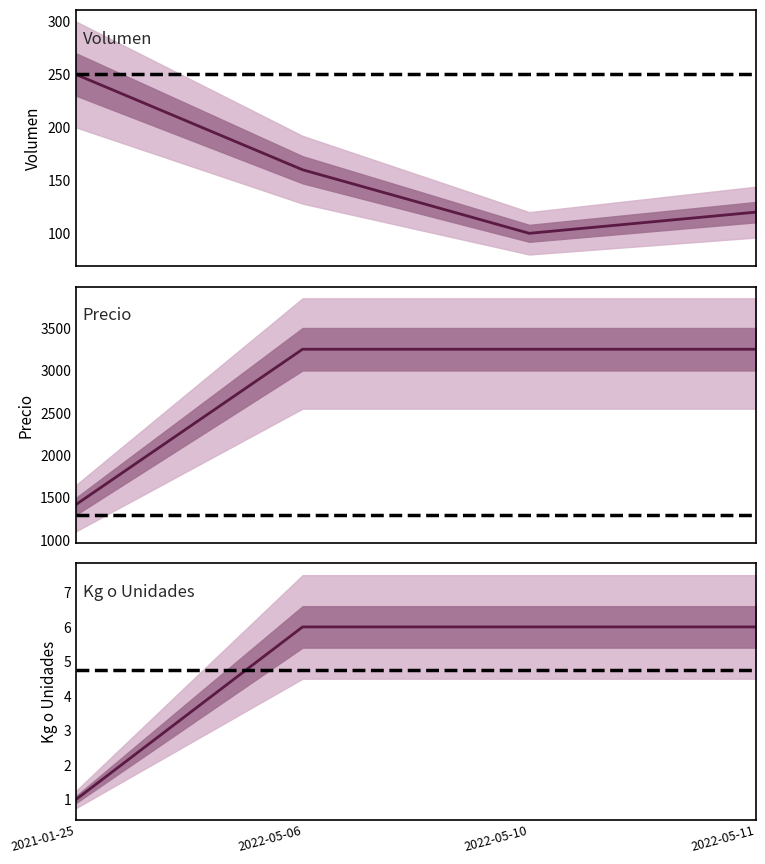

What is the value of the Precio maximo point at the 4th from the left?

6